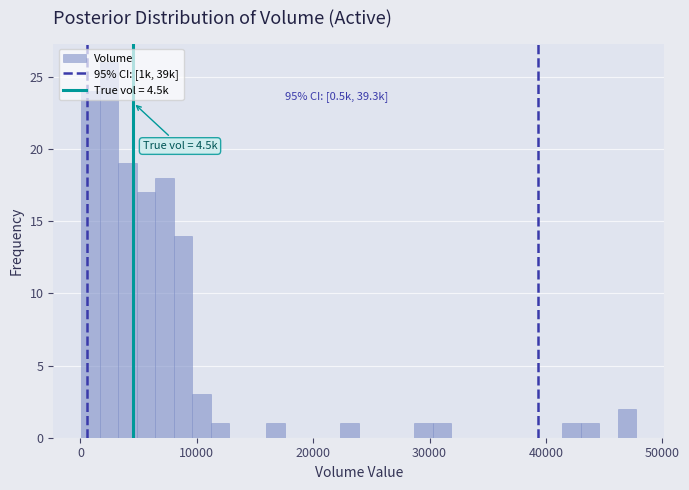

Read against the x-axis, roughly where is the centre of the tallest bar?

2000